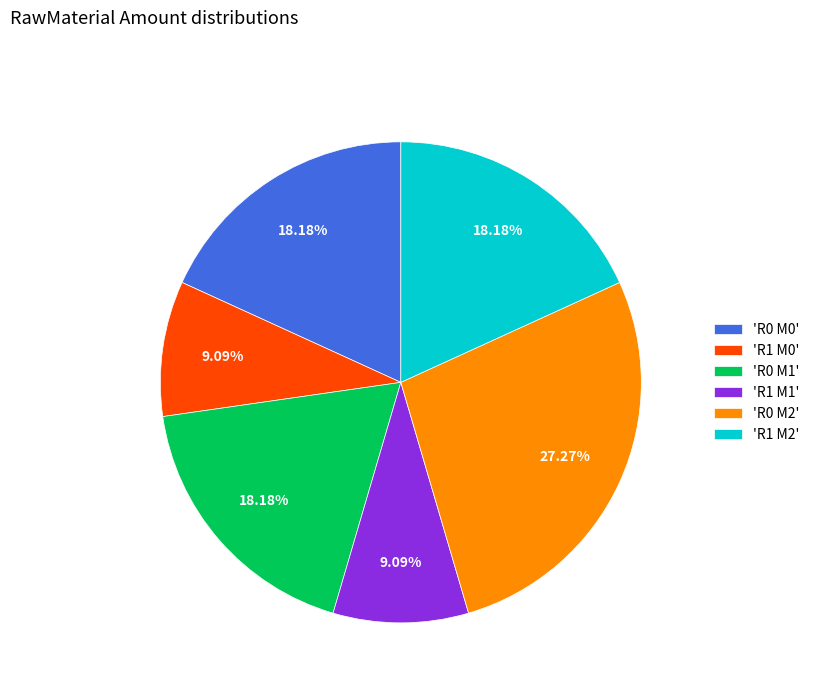

Between 'R0 M2' and 'R1 M1', which is larger?

'R0 M2'